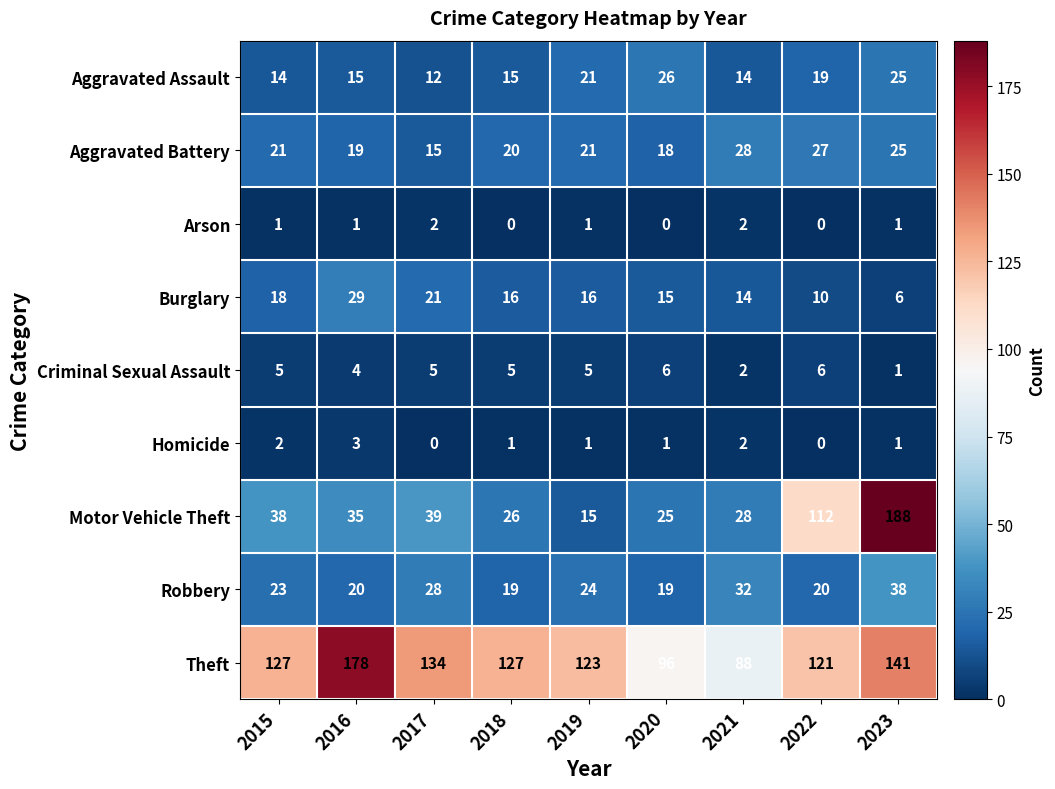

True or false: Theft has a value of 27 at 2019.

False